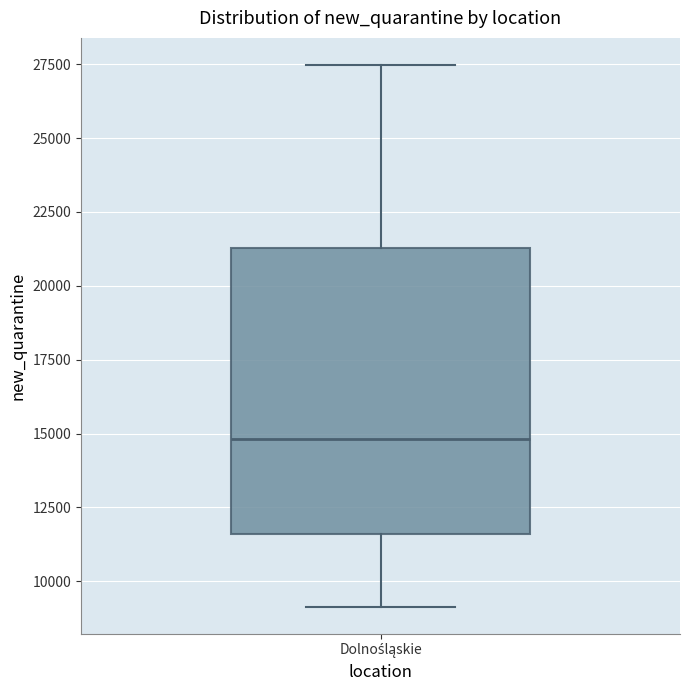

Read this box plot against the y-axis: the position of the median line, the range covered by the box, and the ends of both whiskers. The values are not printed on the chart, so give them approximately, as read against the axis.

median 15000, box 11500 to 21500, whiskers 9000 to 27500